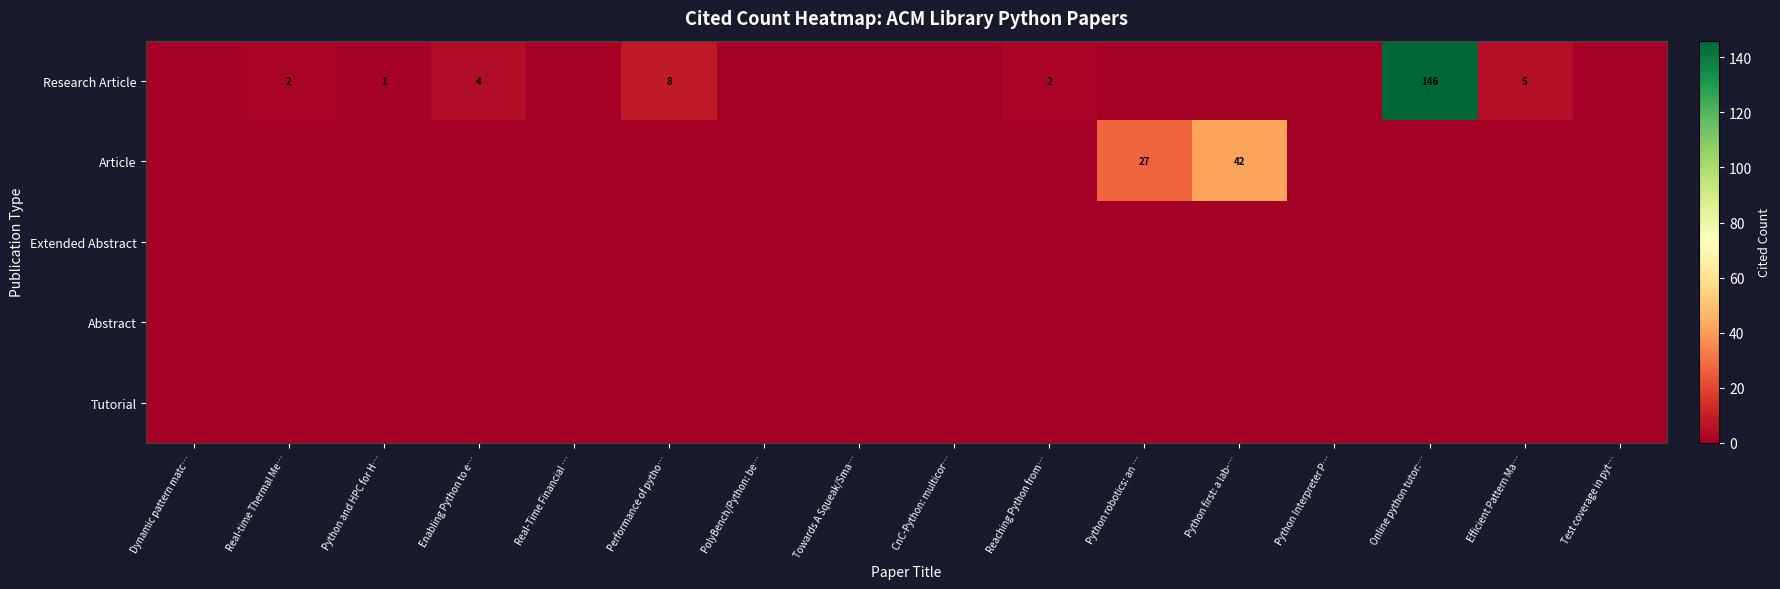

The Research Article series shows 1 at Python and HPC for H…. True or false?

True